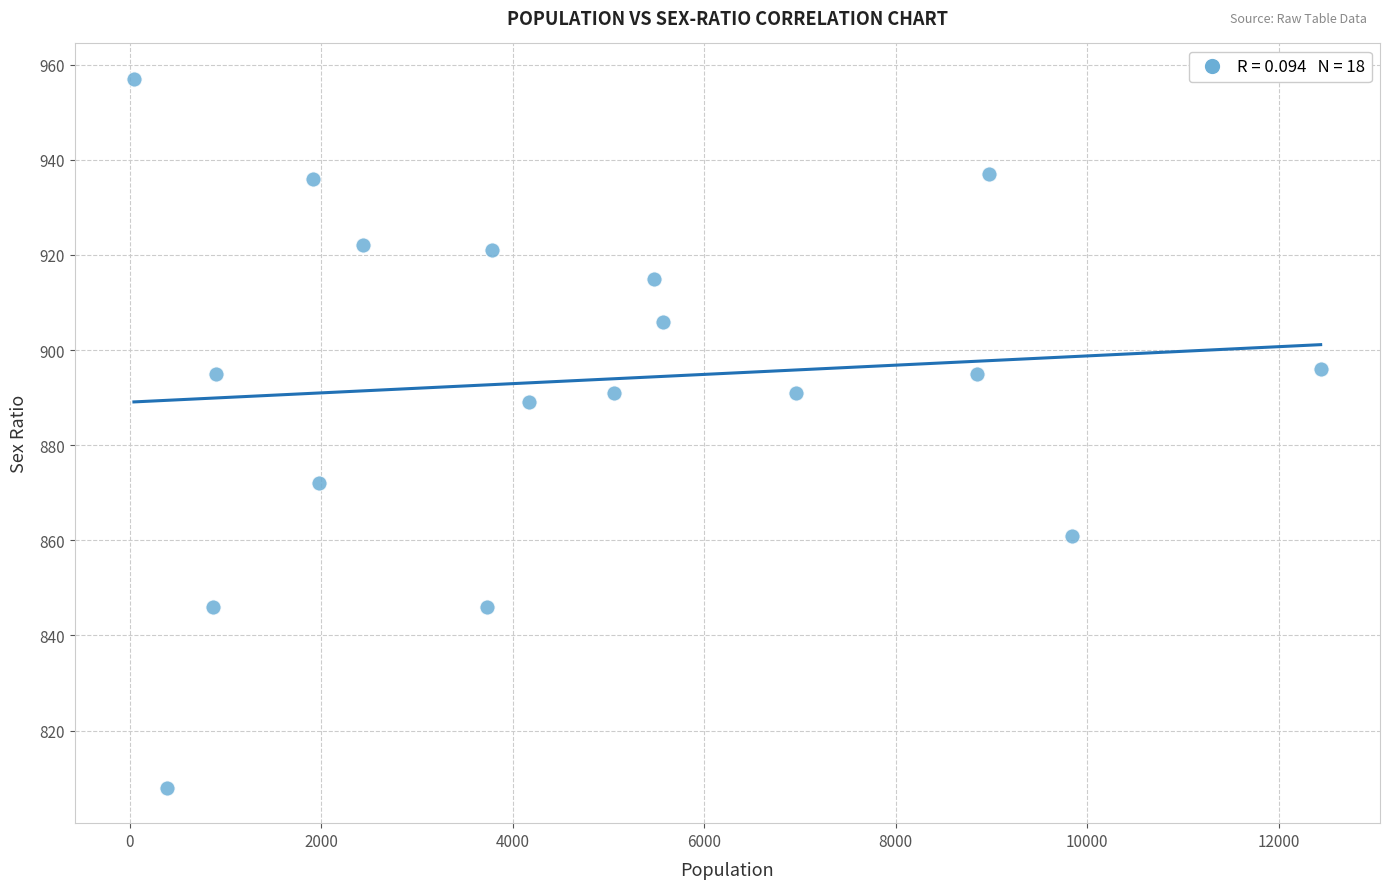

What Y value in the scatter plot is closest to 882?

889